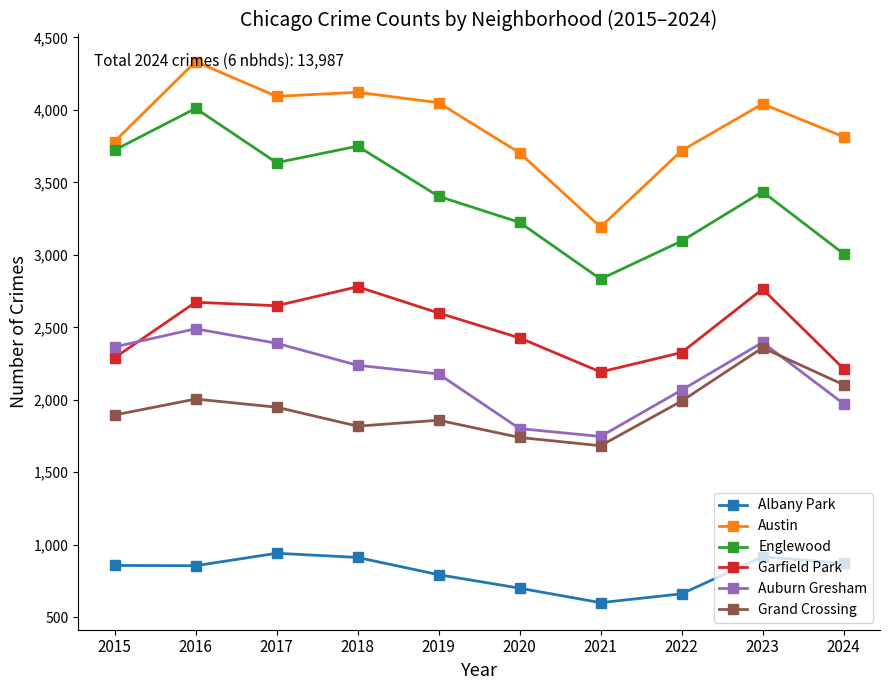

True or false: Albany Park has a value of 857 at 2015.

True